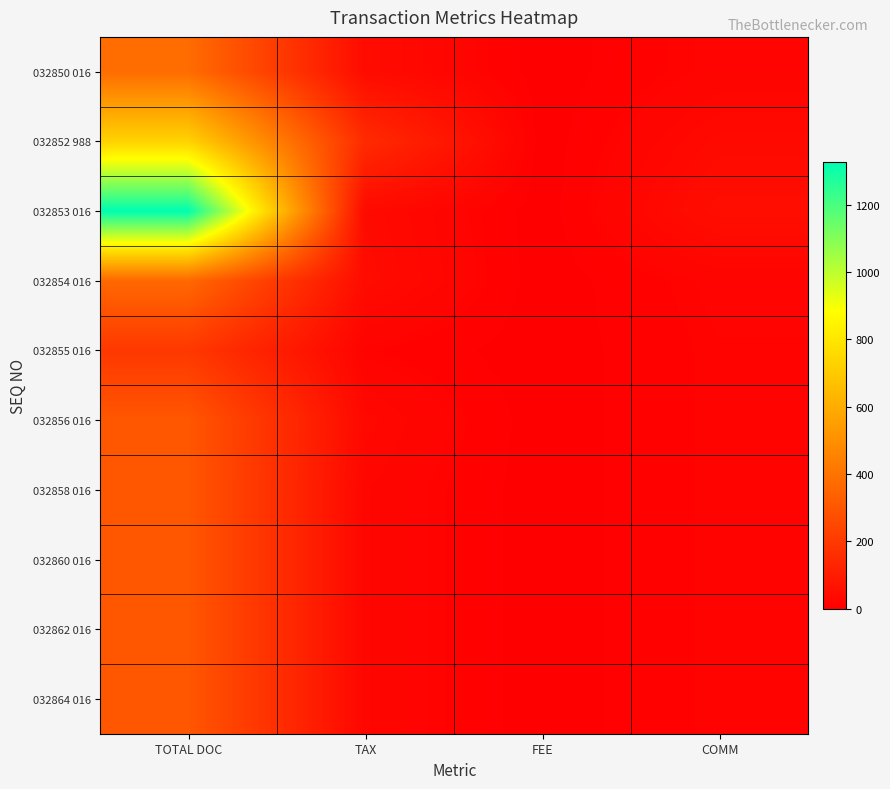

Rank the series by their maximum value, from highest to lowest.

032853 016, 032852 988, 032850 016, 032854 016, 032856 016, 032858 016, 032860 016, 032862 016, 032864 016, 032855 016